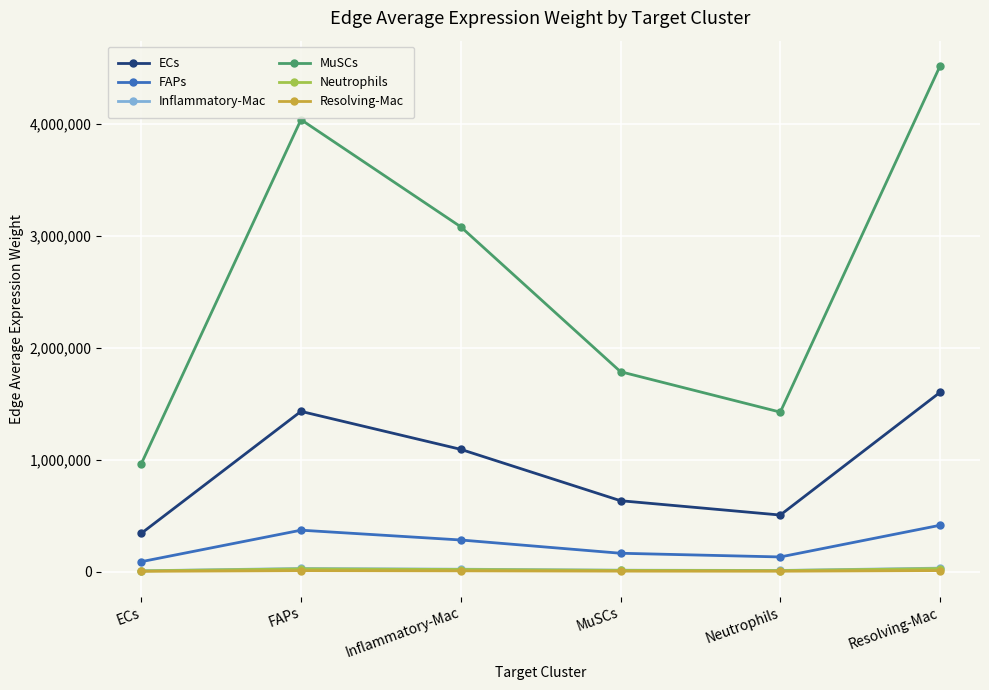

Is this an area chart (filled region under the line)?

No